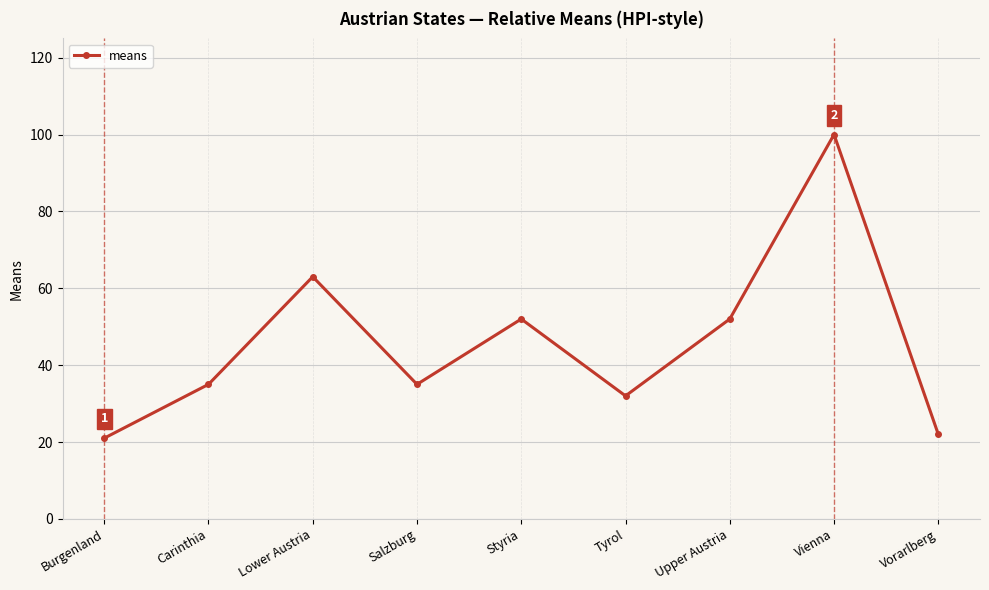

Which has a higher value, Lower Austria or Vienna?

Vienna